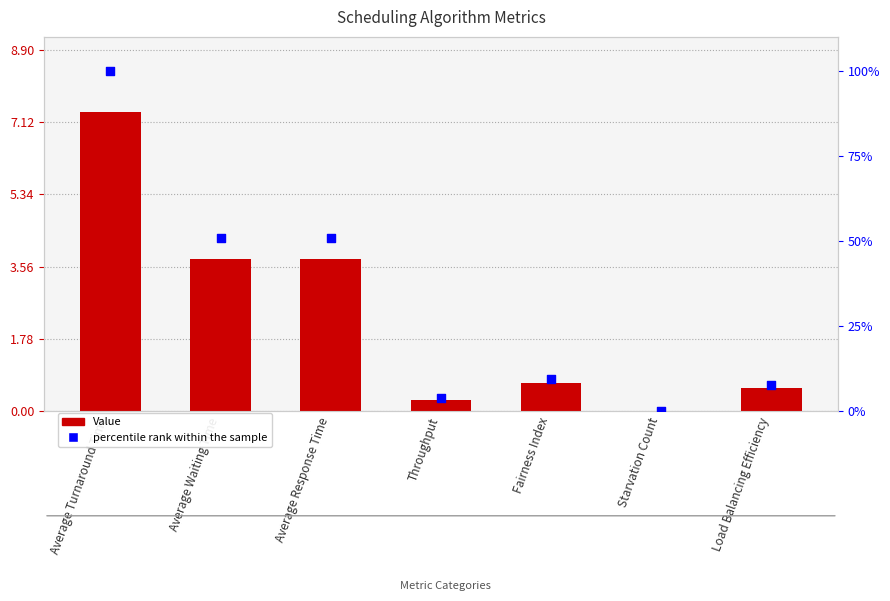

At how many categories does at least one series exceed 5?

1